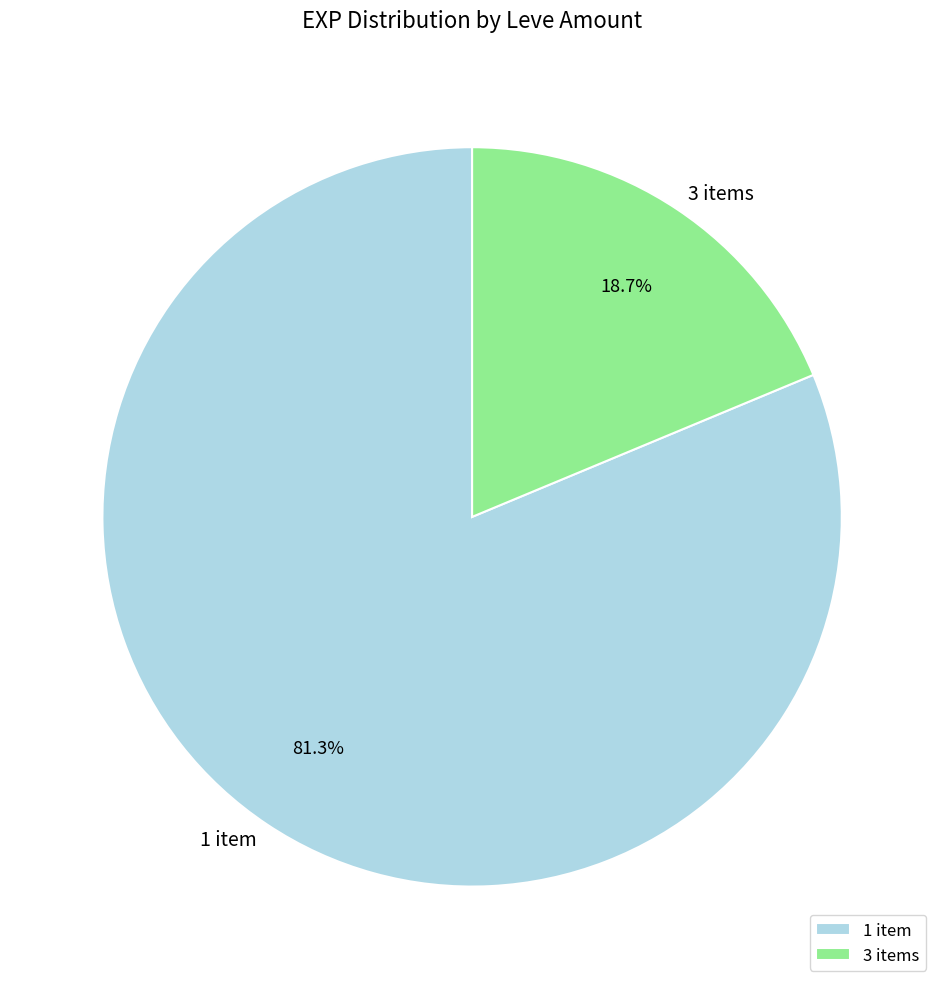

What is the ratio of the value at 1 item to the value at 3 items?

4.3